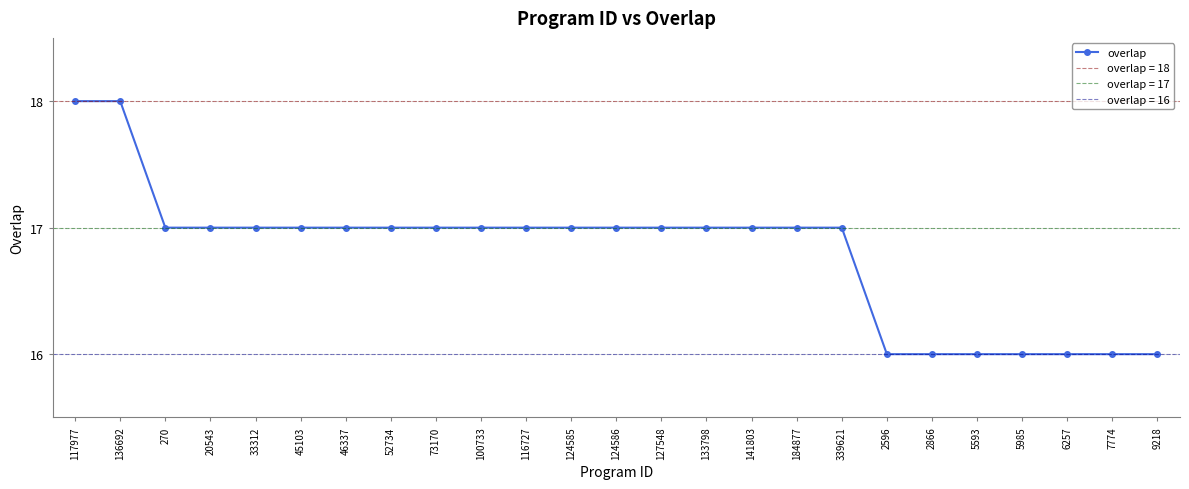

What is the value of the 8th point from the left?

17